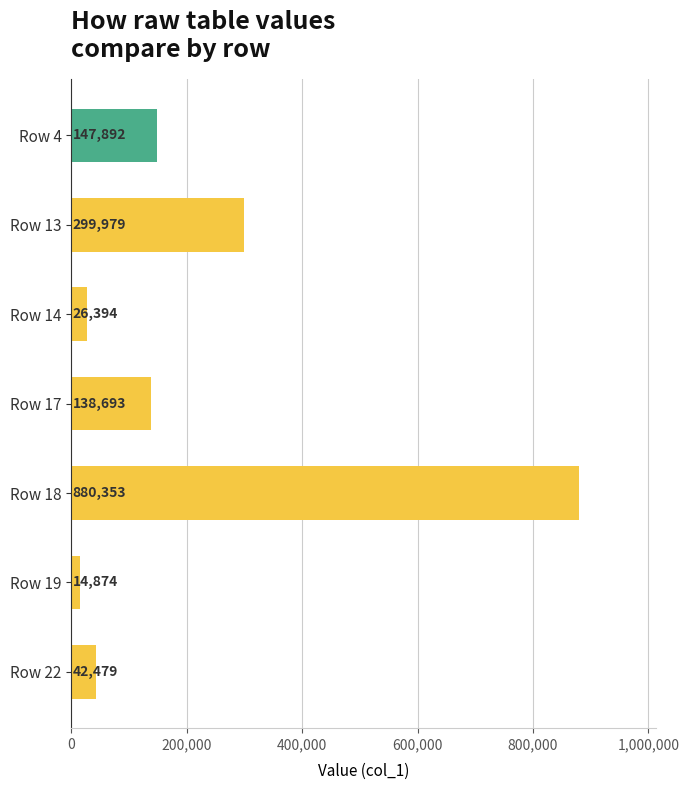

What is the sum of all values?

1550663.3